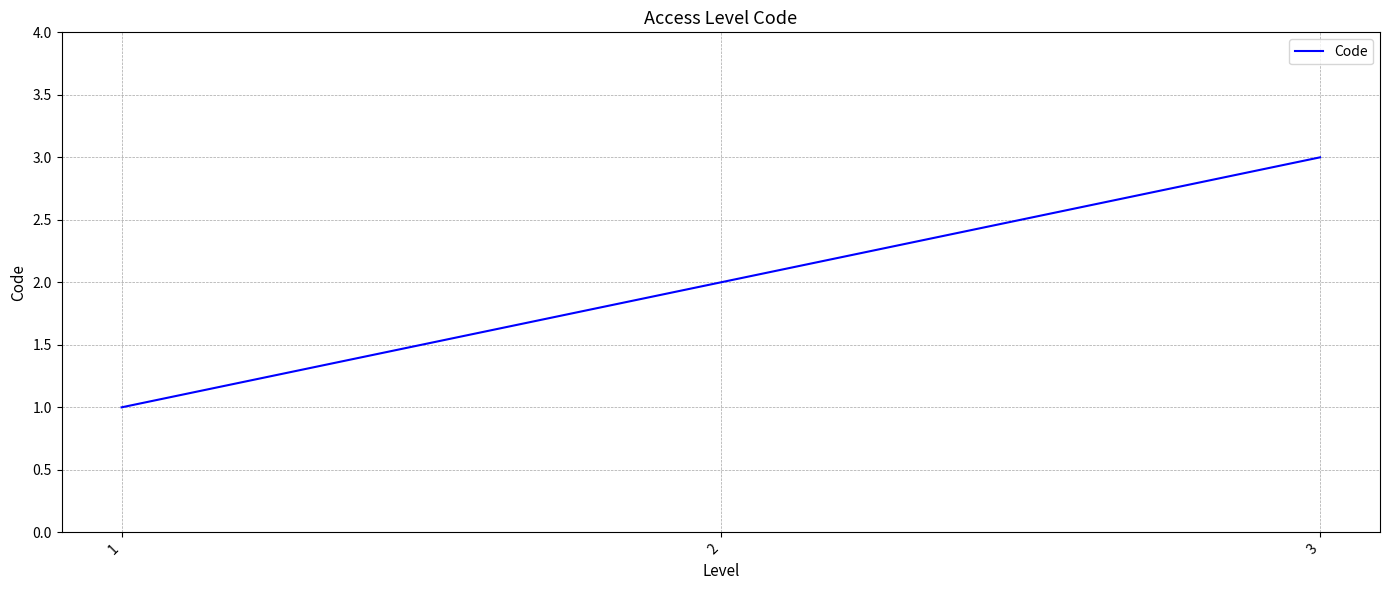

Between 3 and 2, which is larger?

3